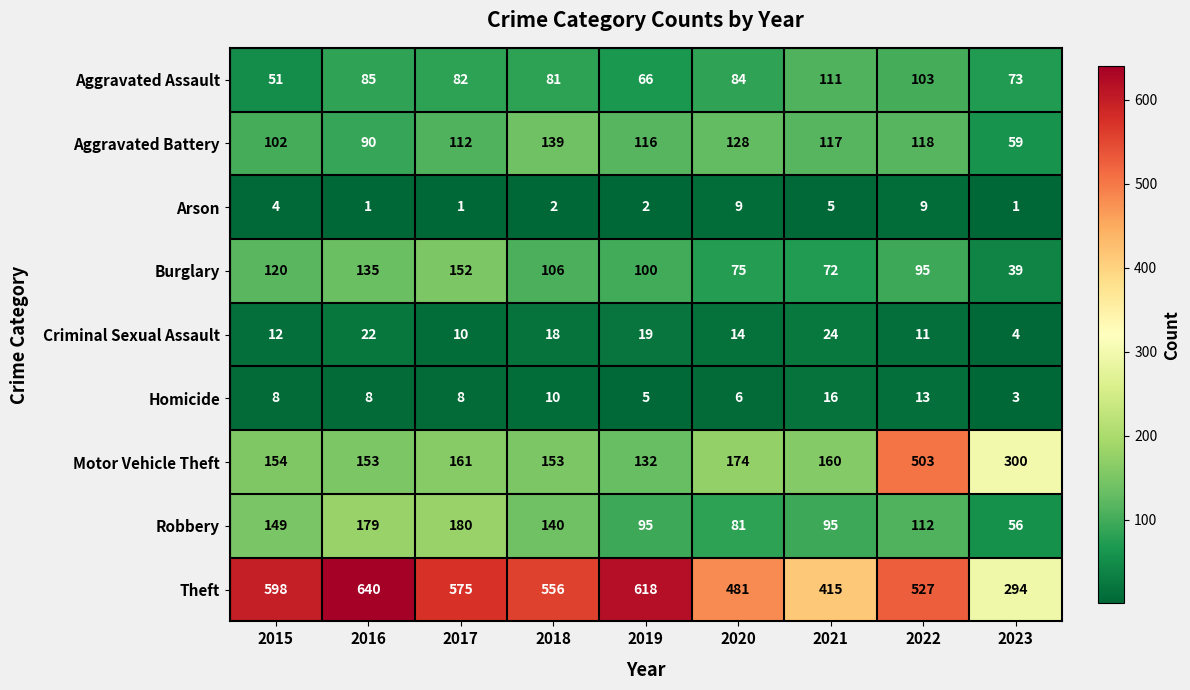

What is the spread (max minus min) of values at 2016?

639